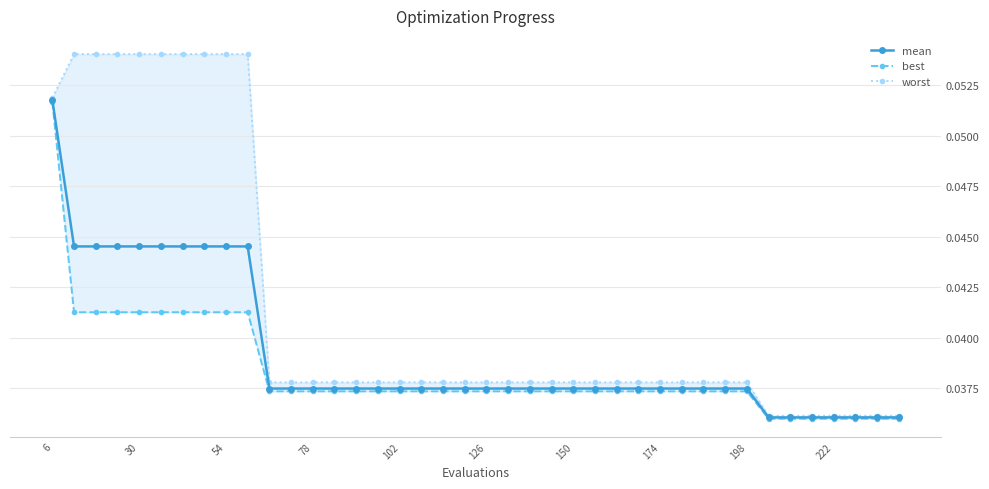

How many lines are shown in the chart?

3